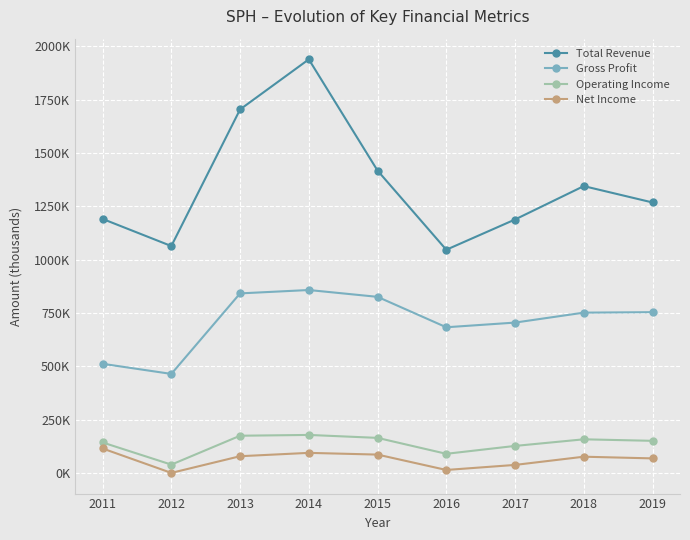

At which label does Net Income reach its minimum?

2012